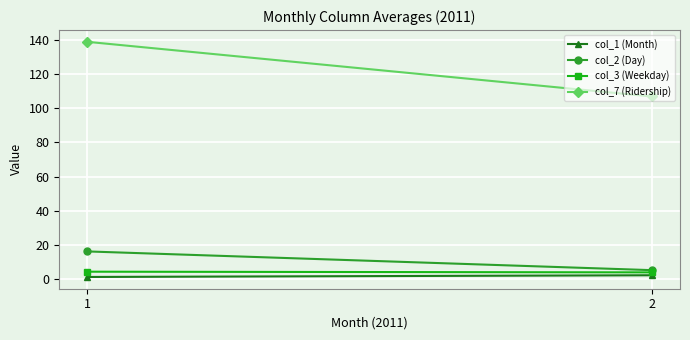

The value of col_1 (Month) at 2 is 0.9. True or false?

False